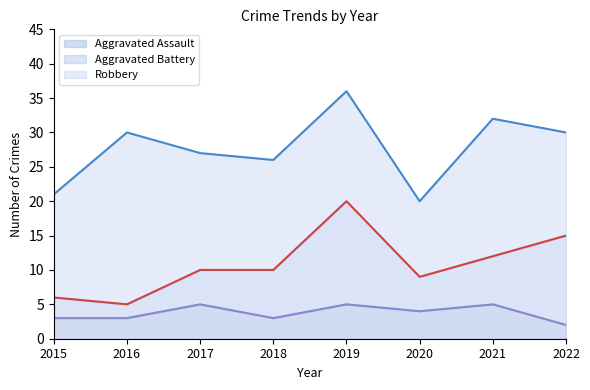

The value of Aggravated Assault at 2018 is 3. True or false?

True